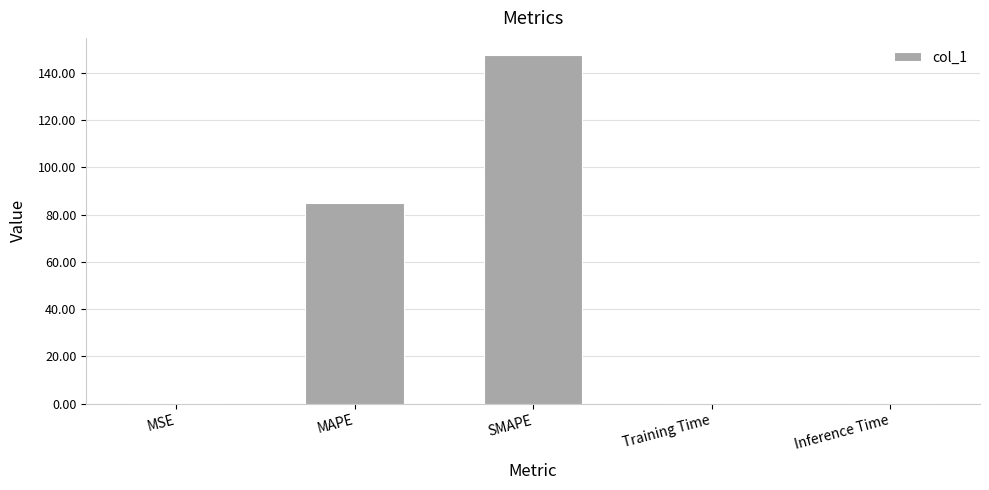

Which category has the highest value across all series?

SMAPE